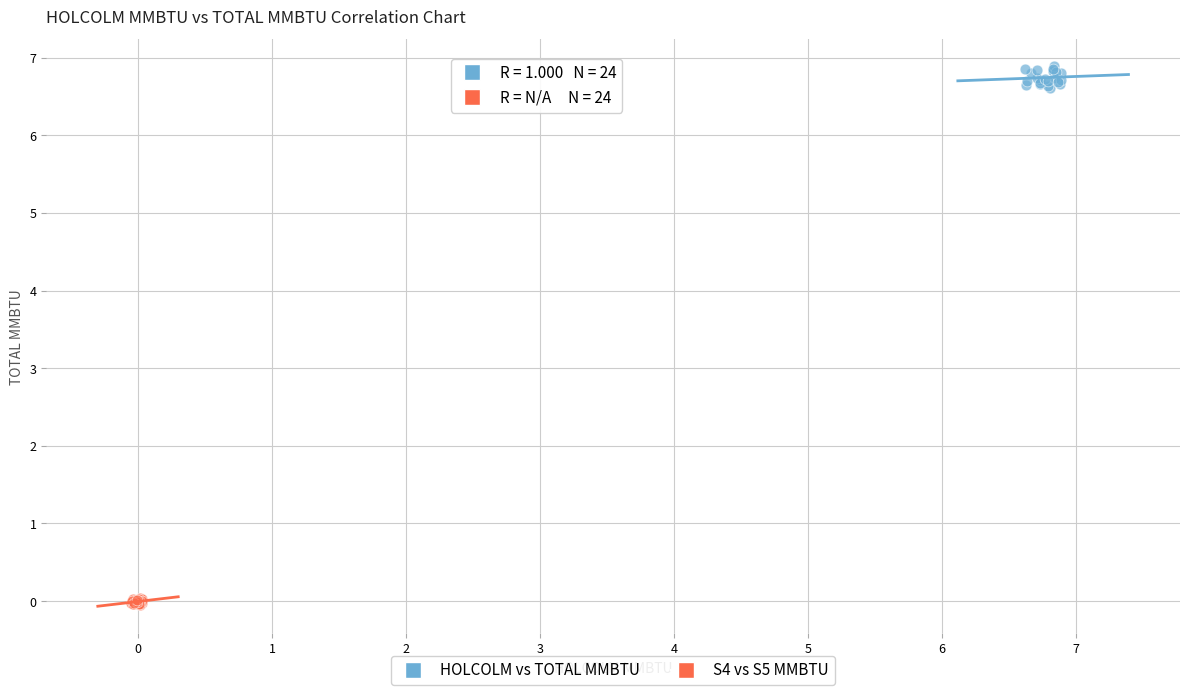

Which series contains the lowest Y value?

S4 vs S5 MMBTU